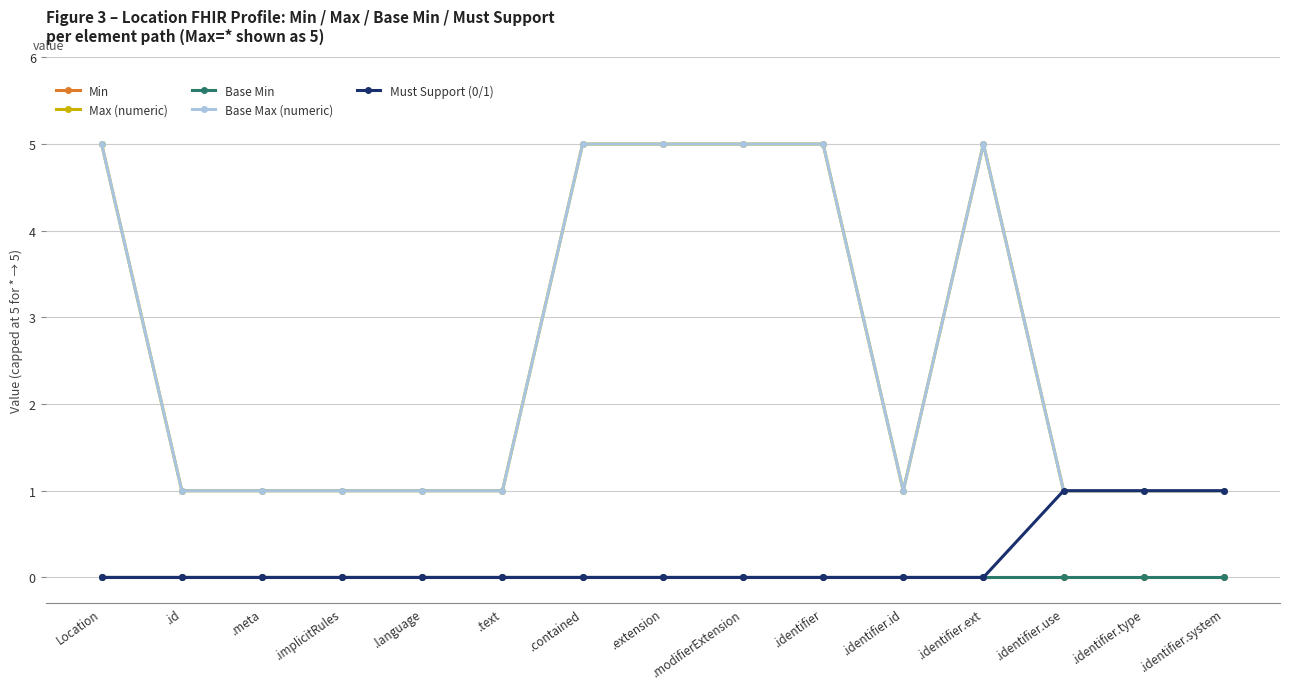

Is this an area chart (filled region under the line)?

No